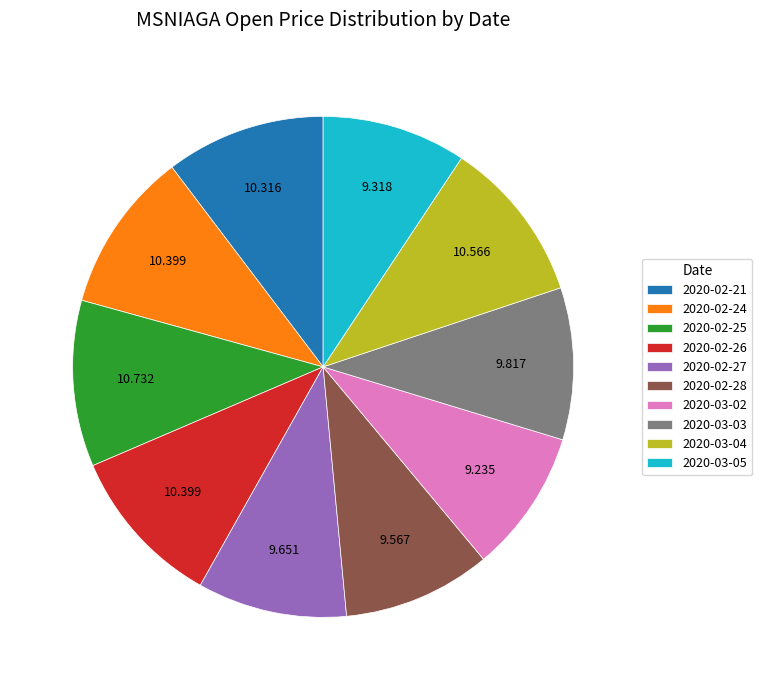

Is there any slice that represents more than half of the pie?

No